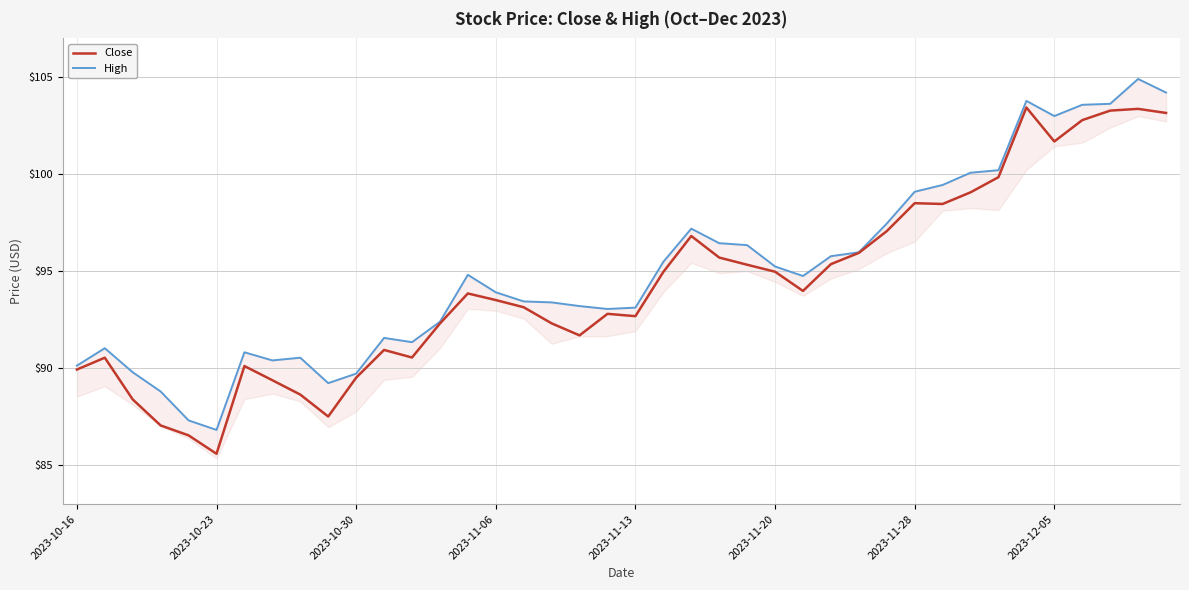

Read the High value at 29.

97.5